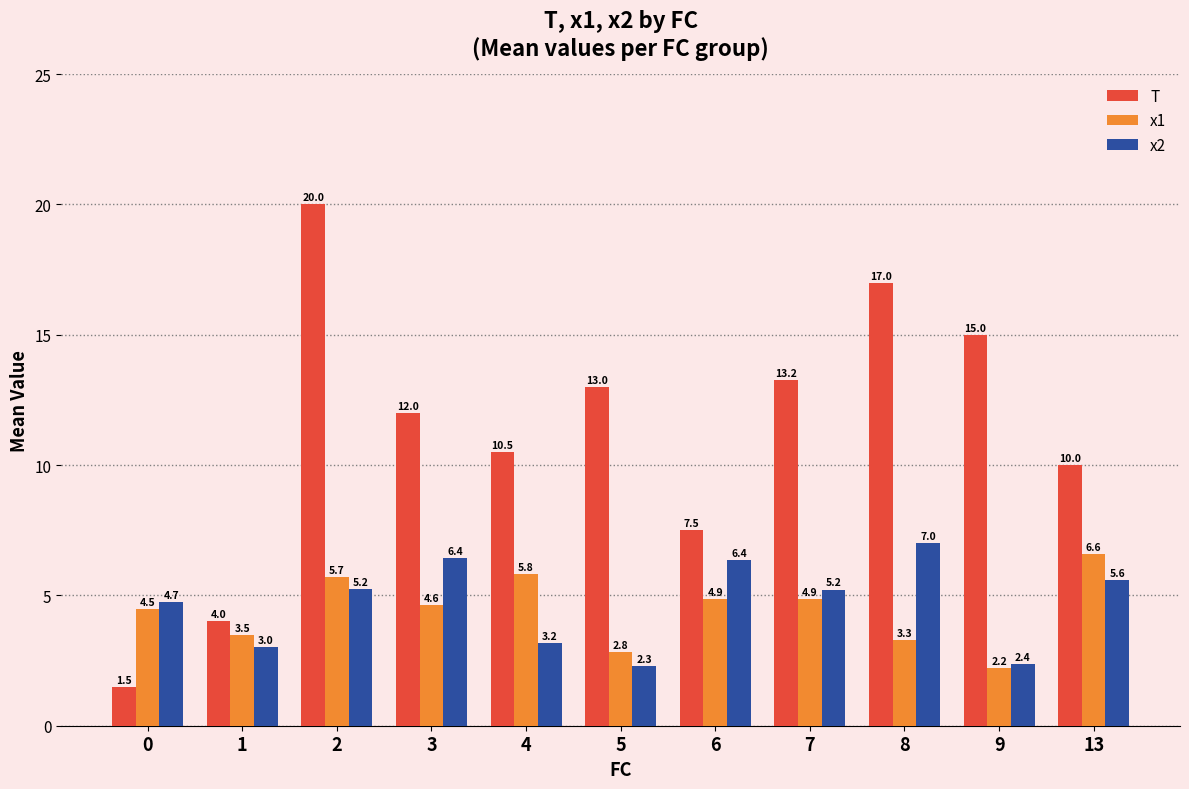

At which label does x1 reach its minimum?

9